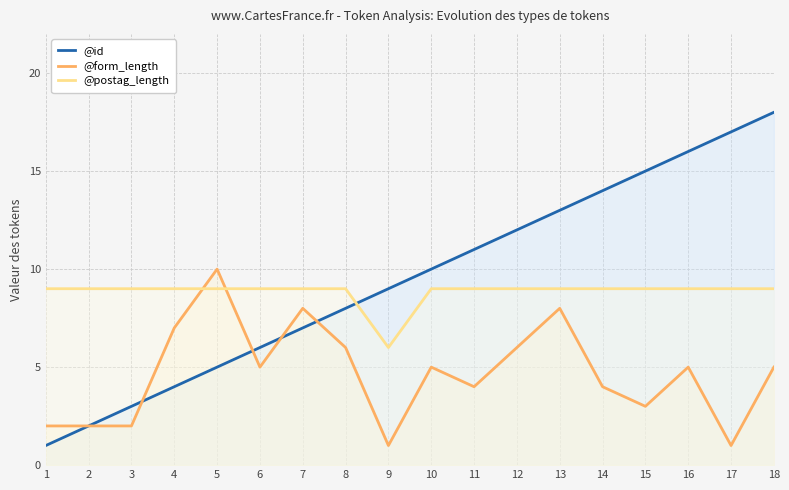

Where is @form_length nearest to the value 5?

6